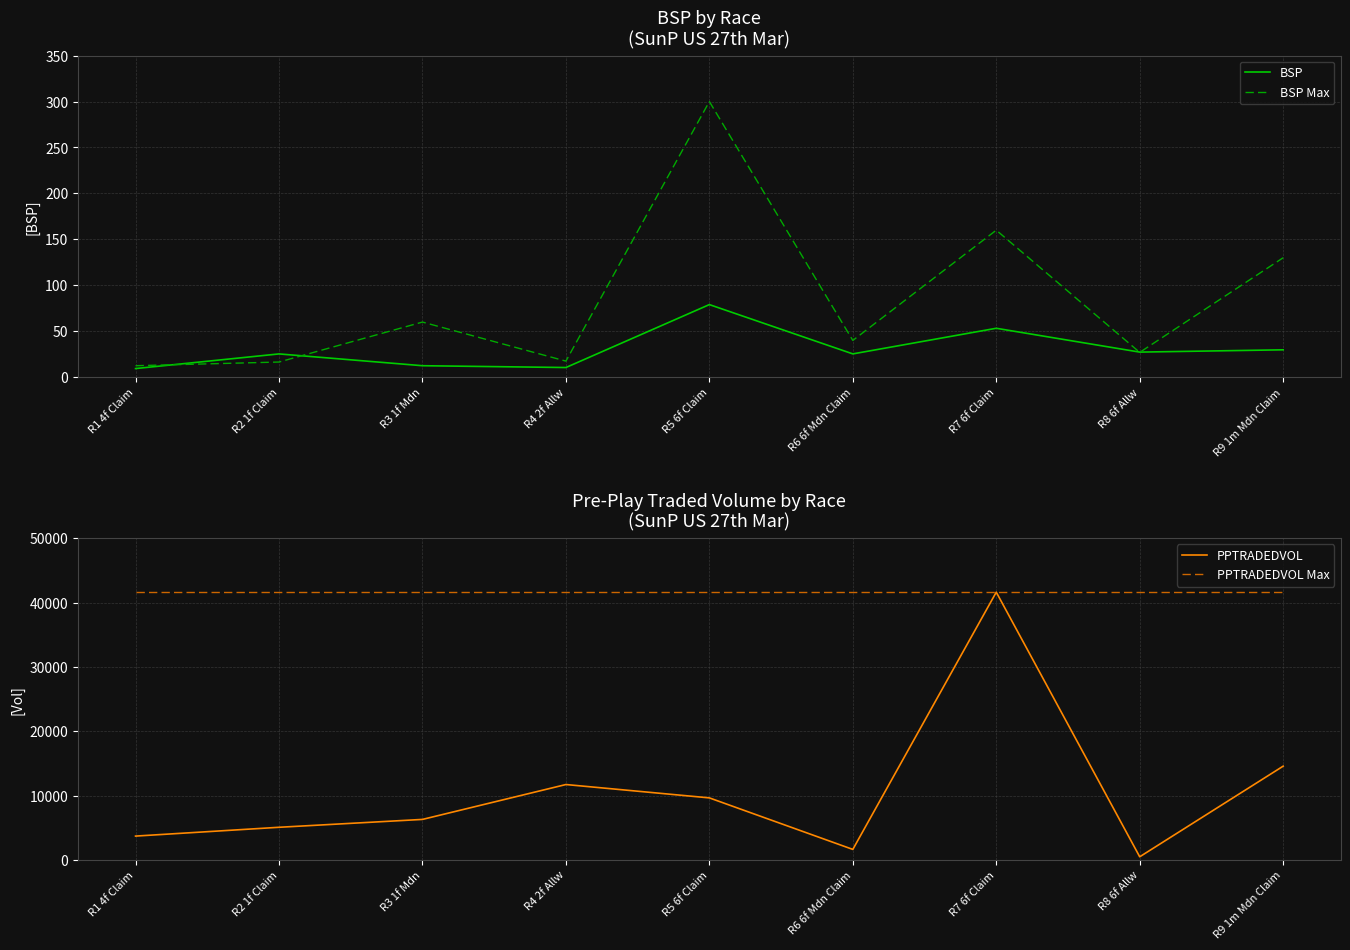

What position from the left is R4 2f Allw?

4